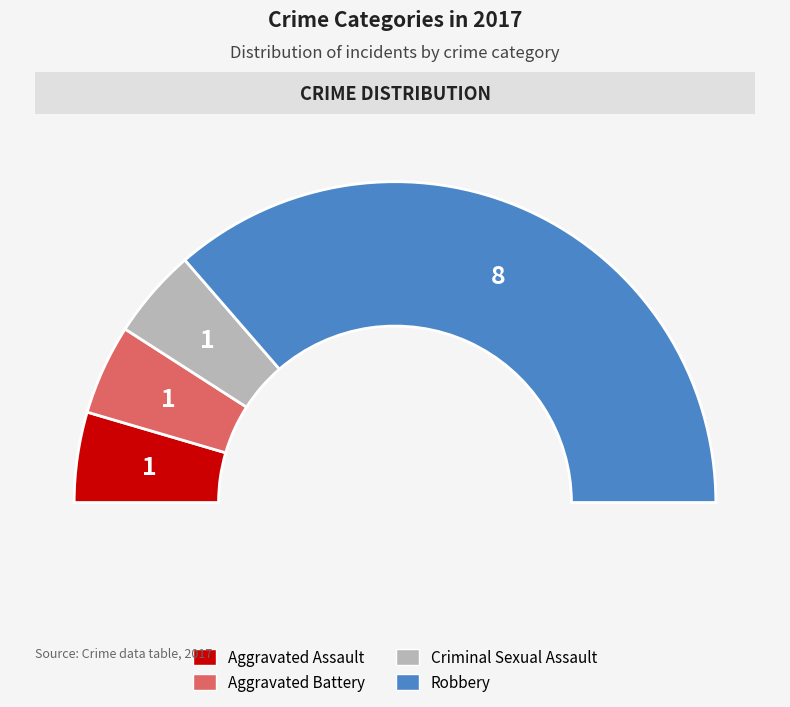

To the nearest percent, what portion does Aggravated Battery represent?

9%